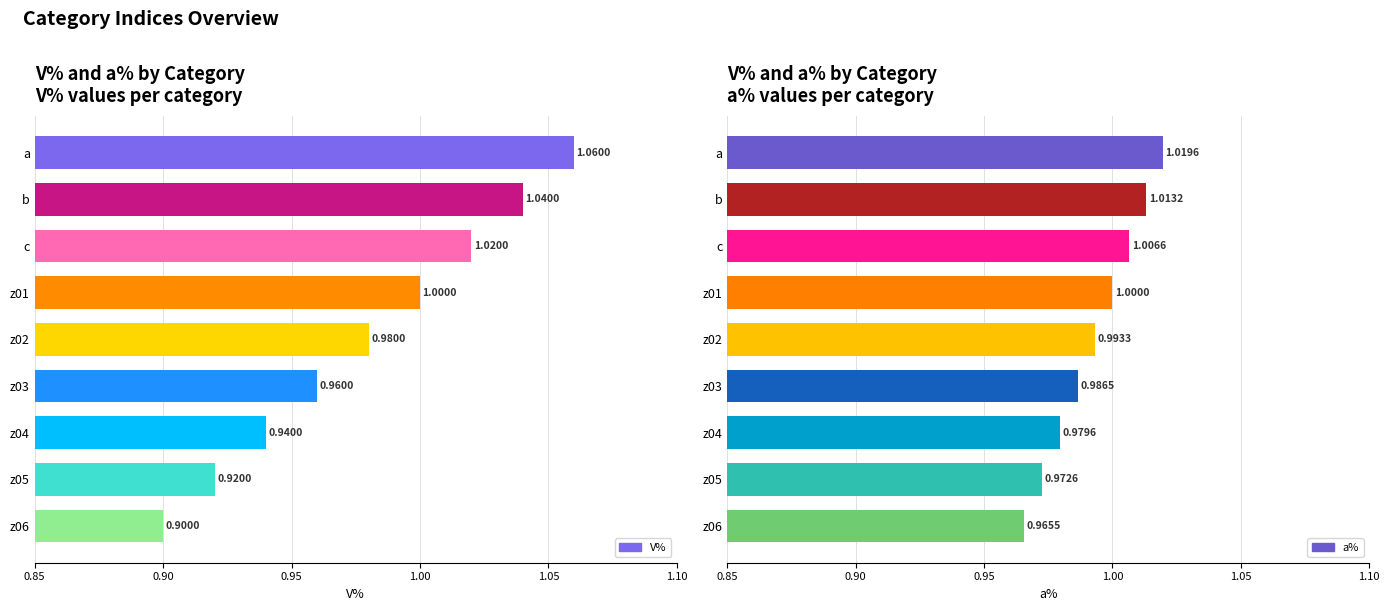

Which series has the largest total across all categories?

a%